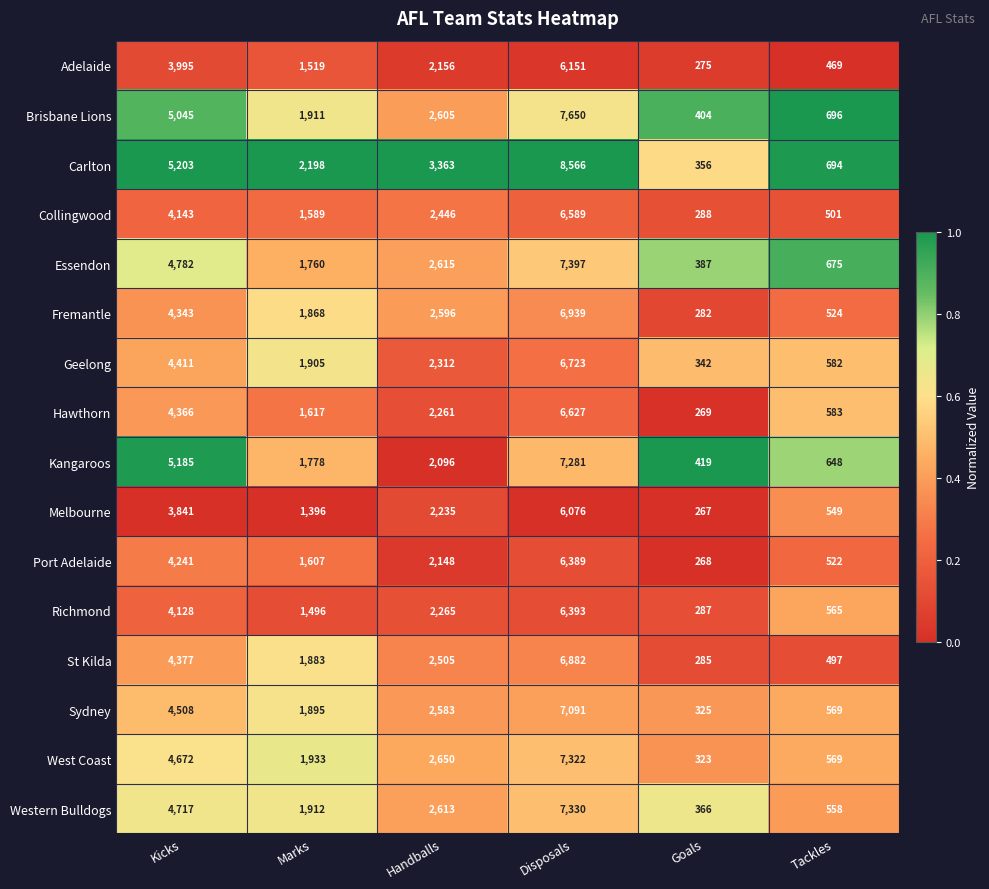

The Adelaide series shows 6151 at Disposals. True or false?

True